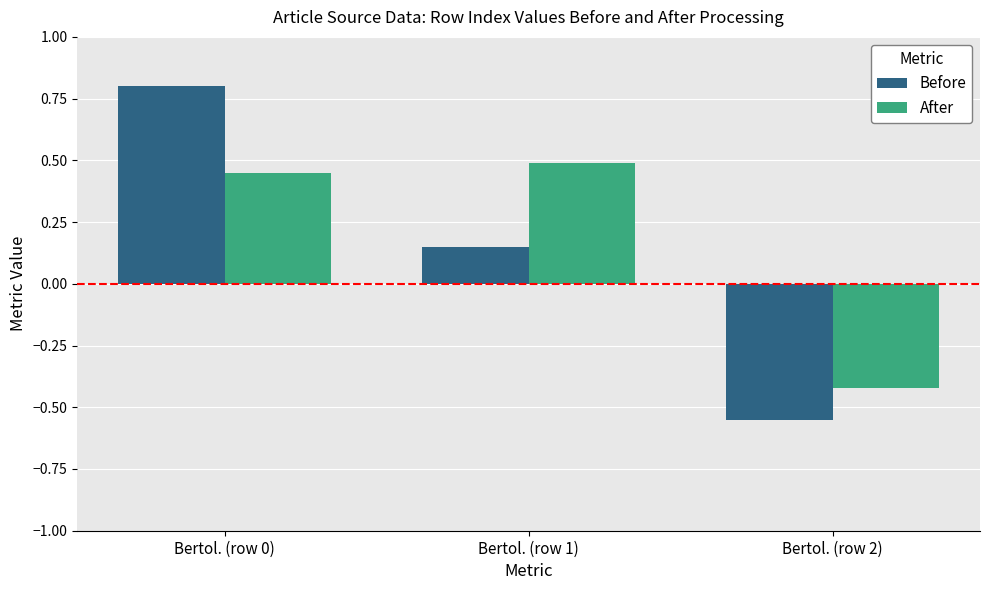

At how many categories does at least one series exceed 0?

2